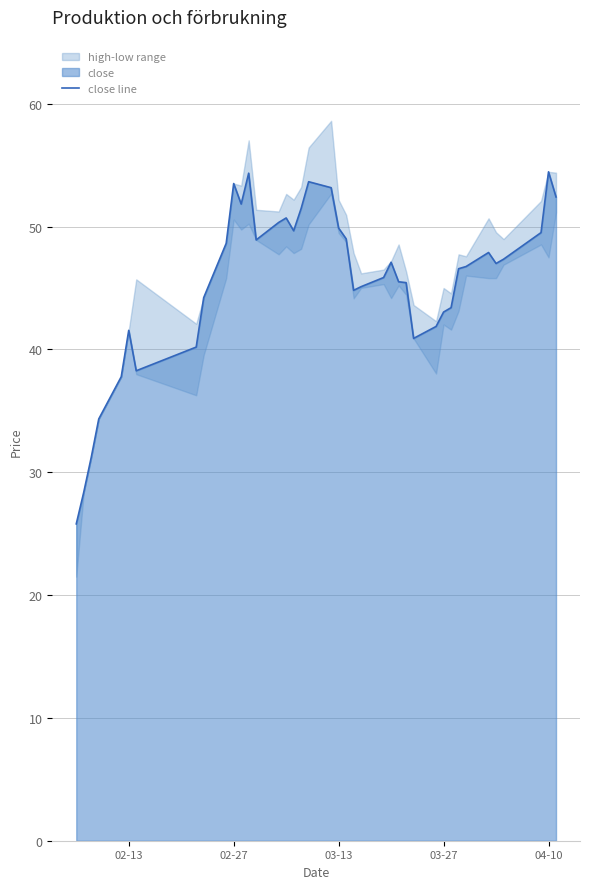

Count the number of categories in the chart.

40